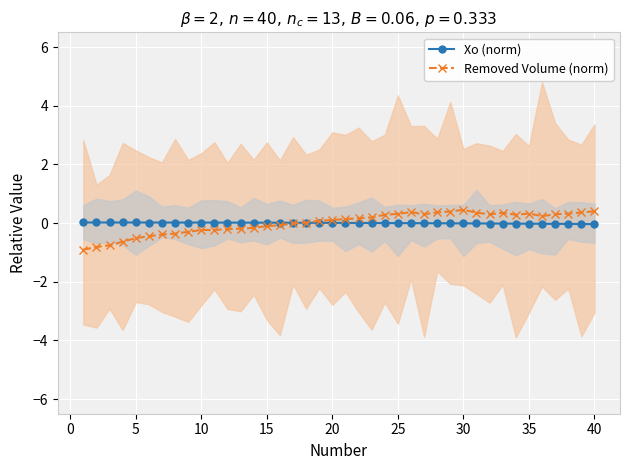

True or false: Xo (norm) has more than 2 interior local peaks.

False